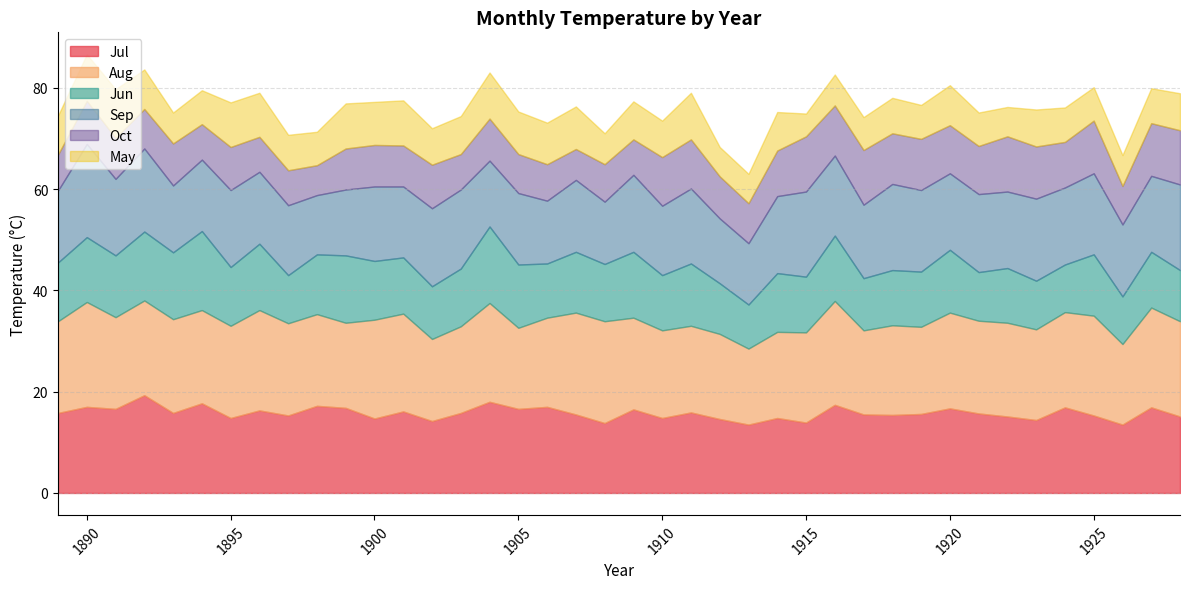

Reading left to right, what are all the values shown in this chart?

Jul: 1889=15.8	1890=17.0	1891=16.6	1892=19.3	1893=15.8	1894=17.7	1895=14.8	1896=16.3	1897=15.3	1898=17.2	1899=16.8	1900=14.7	1901=16.1	1902=14.2	1903=15.8	1904=18.0	1905=16.6	1906=17.0	1907=15.5	1908=13.8	1909=16.5	1910=14.8	1911=15.9	1912=14.6	1913=13.5	1914=14.8	1915=13.9	1916=17.4	1917=15.5	1918=15.4	1919=15.6	1920=16.7	1921=15.7	1922=15.1	1923=14.4	1924=16.9	1925=15.3	1926=13.5	1927=16.9	1928=15.1
Aug: 1889=18.1	1890=20.7	1891=18.1	1892=18.7	1893=18.5	1894=18.4	1895=18.2	1896=19.8	1897=18.2	1898=18.1	1899=16.8	1900=19.5	1901=19.3	1902=16.2	1903=17.1	1904=19.5	1905=16.0	1906=17.6	1907=20.1	1908=20.1	1909=18.1	1910=17.3	1911=17.1	1912=16.8	1913=15.0	1914=17.0	1915=17.8	1916=20.5	1917=16.6	1918=17.7	1919=17.2	1920=18.9	1921=18.3	1922=18.5	1923=17.9	1924=18.8	1925=19.7	1926=15.9	1927=19.7	1928=18.8
Jun: 1889=11.6	1890=12.8	1891=12.2	1892=13.6	1893=13.2	1894=15.6	1895=11.6	1896=13.1	1897=9.5	1898=11.8	1899=13.3	1900=11.6	1901=11.1	1902=10.4	1903=11.4	1904=15.1	1905=12.5	1906=10.7	1907=12.0	1908=11.3	1909=13.0	1910=10.9	1911=12.3	1912=10.0	1913=8.7	1914=11.6	1915=11.0	1916=12.9	1917=10.3	1918=10.9	1919=10.9	1920=12.4	1921=9.6	1922=10.8	1923=9.6	1924=9.4	1925=12.1	1926=9.4	1927=11.0	1928=10.1
Sep: 1889=14.2	1890=18.4	1891=15.1	1892=16.4	1893=13.2	1894=14.1	1895=15.2	1896=14.2	1897=13.8	1898=11.7	1899=13.0	1900=14.7	1901=14.0	1902=15.4	1903=15.6	1904=13.0	1905=14.1	1906=12.4	1907=14.2	1908=12.3	1909=15.2	1910=13.7	1911=14.8	1912=12.8	1913=12.1	1914=15.2	1915=16.8	1916=15.8	1917=14.5	1918=17.0	1919=16.1	1920=15.1	1921=15.4	1922=15.1	1923=16.2	1924=15.2	1925=16.0	1926=14.2	1927=15.0	1928=16.9
Oct: 1889=7.1	1890=8.5	1891=8.1	1892=7.8	1893=8.3	1894=7.0	1895=8.5	1896=6.9	1897=6.9	1898=5.9	1899=8.1	1900=8.2	1901=8.1	1902=8.6	1903=7.0	1904=8.3	1905=7.7	1906=7.2	1907=6.1	1908=7.4	1909=7.0	1910=9.6	1911=9.7	1912=8.3	1913=7.9	1914=9.0	1915=10.9	1916=9.9	1917=10.8	1918=10.0	1919=10.1	1920=9.5	1921=9.5	1922=10.9	1923=10.3	1924=9.0	1925=10.4	1926=7.6	1927=10.4	1928=10.7
May: 1889=7.7	1890=9.2	1891=9.6	1892=7.8	1893=6.1	1894=6.7	1895=8.8	1896=8.7	1897=7.0	1898=6.6	1899=8.9	1900=8.5	1901=8.9	1902=7.2	1903=7.5	1904=9.1	1905=8.4	1906=8.2	1907=8.4	1908=6.1	1909=7.5	1910=7.2	1911=9.2	1912=5.8	1913=5.8	1914=7.6	1915=4.5	1916=6.1	1917=6.5	1918=7.0	1919=6.7	1920=7.9	1921=6.6	1922=5.8	1923=7.3	1924=6.8	1925=6.6	1926=6.1	1927=6.9	1928=7.3